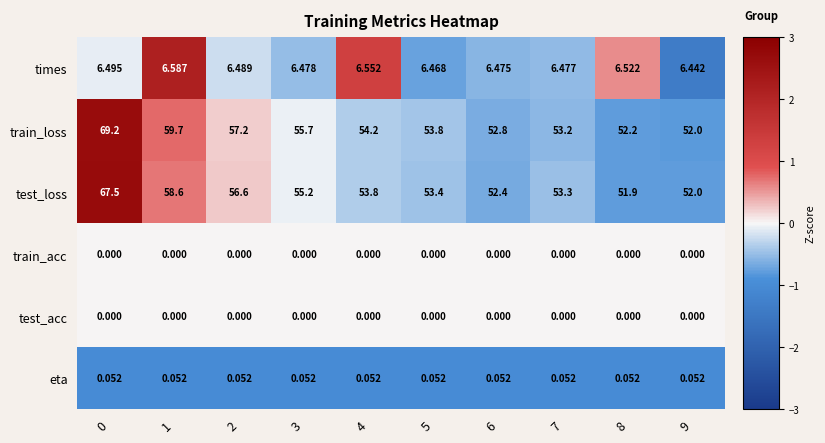

Which series has the largest range (max minus min)?

train_loss